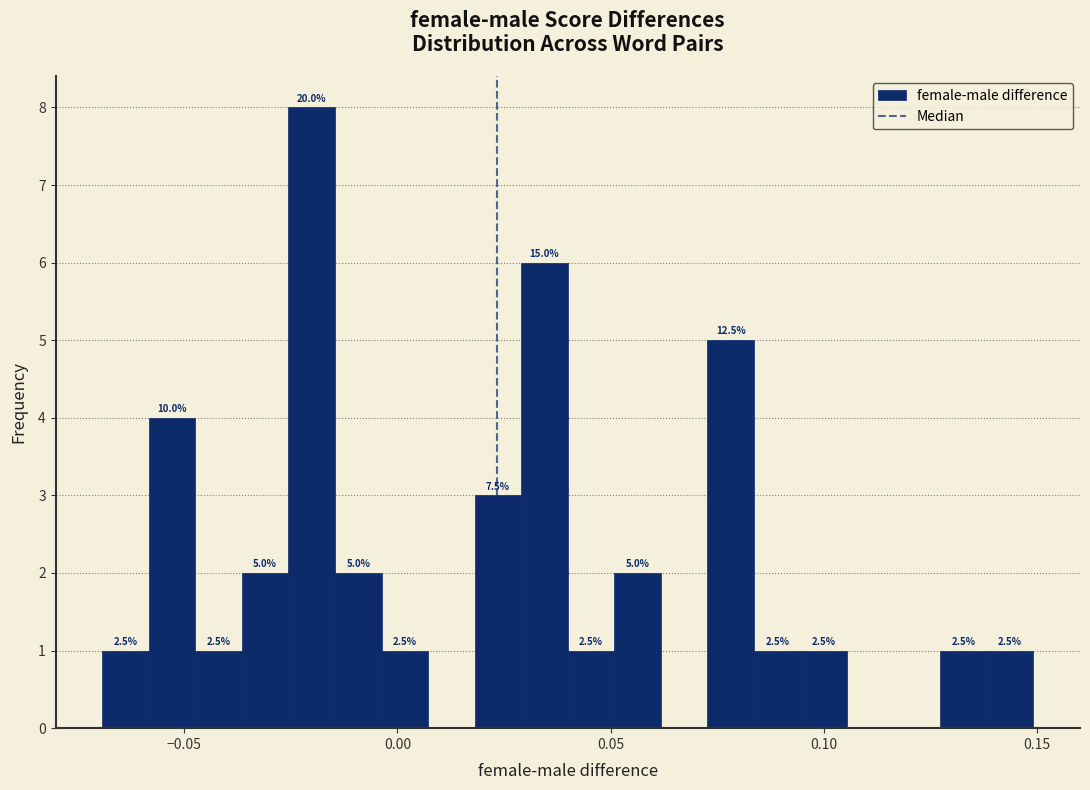

Around what value on the x-axis is the tallest bar? Give the approximate position of its centre, as read against the axis.

-0.020